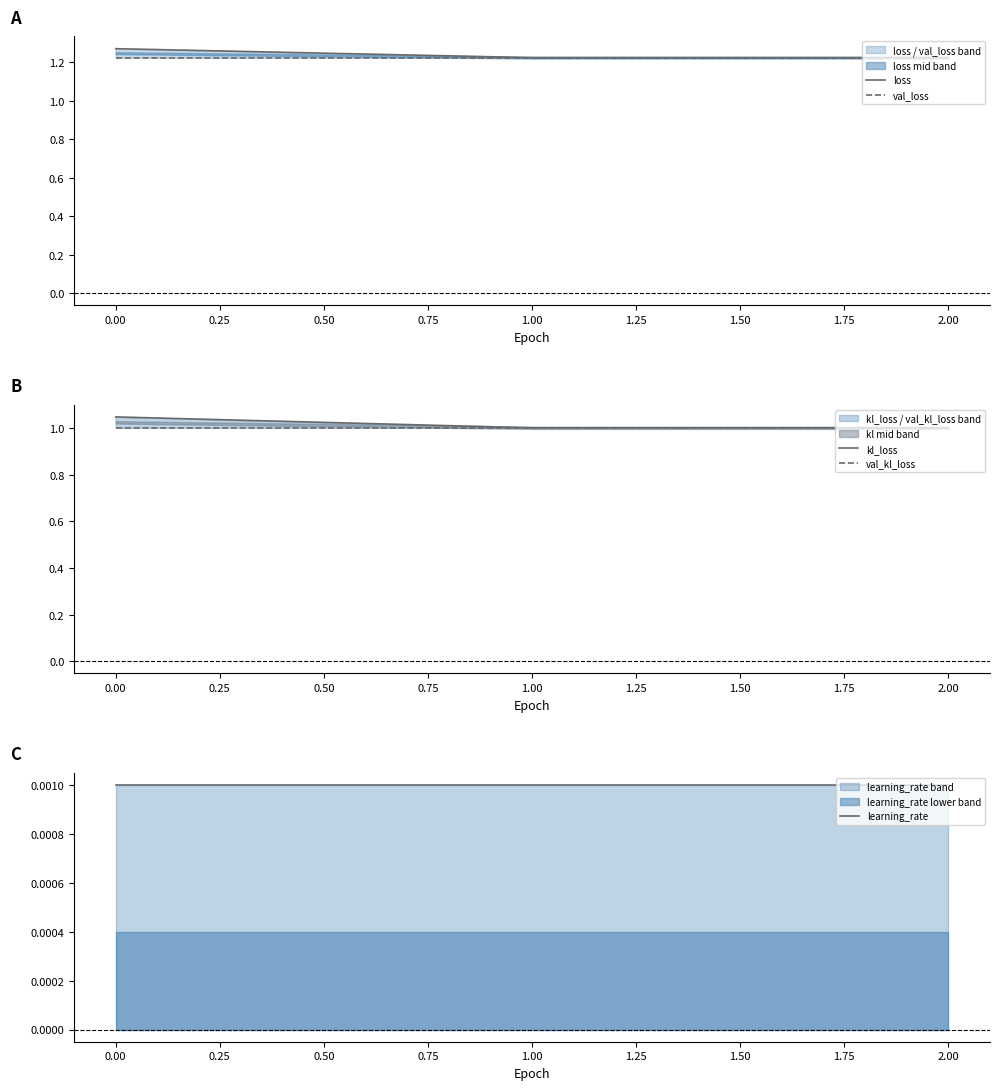

What is the sum of all loss values?

3.7